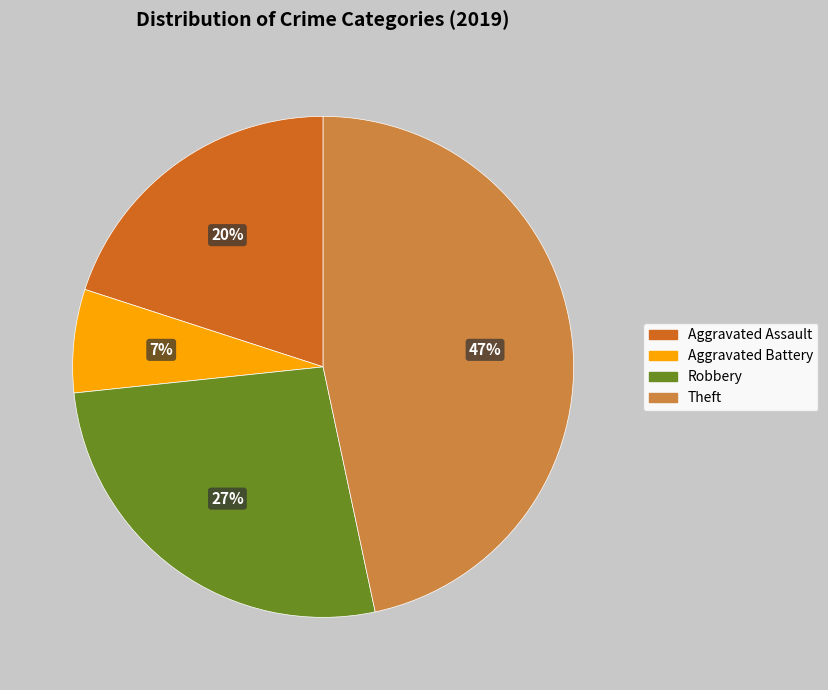

Does any single category account for the majority?

No